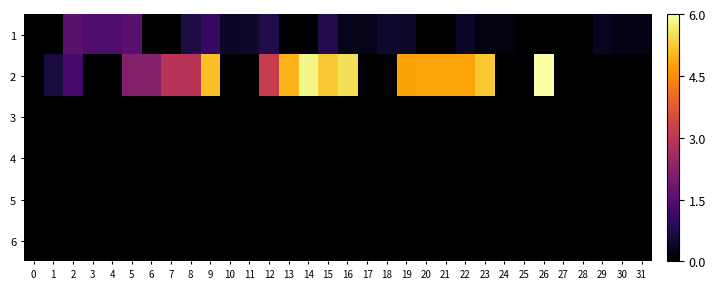

Count the number of categories in the chart.

32